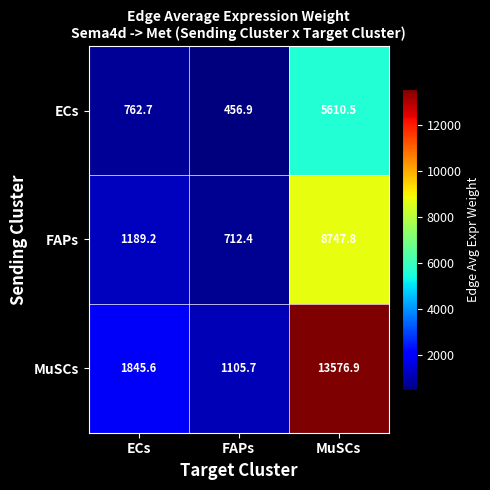

What is the minimum value shown in the chart?

456.9